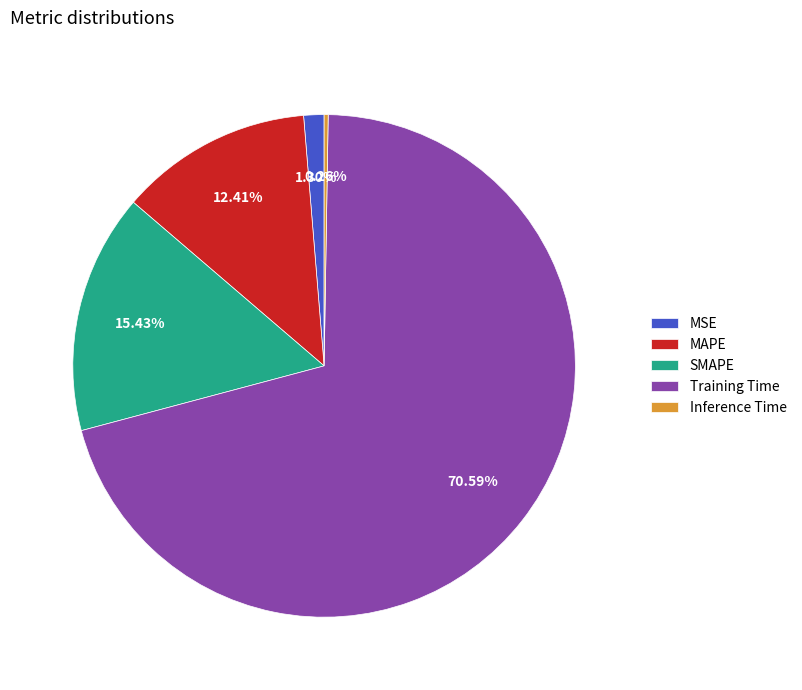

True or false: Training Time accounts for 71% of the total.

True